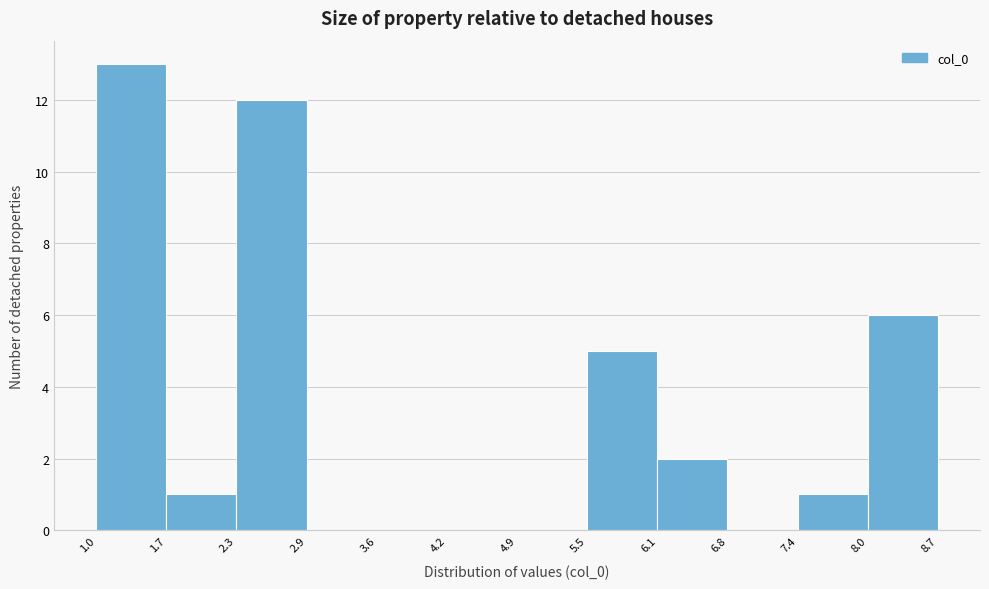

Reading left to right, transcribe this chart: for each bar, give the range it covers on the x-axis and its height. The values are not printed on the chart, so give them approximately, as read against the axis.

1.0 to 1.7: 13
1.7 to 2.3: 1
2.3 to 2.9: 12
2.9 to 3.6: 0
3.6 to 4.2: 0
4.2 to 4.9: 0
4.9 to 5.5: 0
5.5 to 6.1: 5
6.1 to 6.8: 2
6.8 to 7.4: 0
7.4 to 8.0: 1
8.0 to 8.7: 6